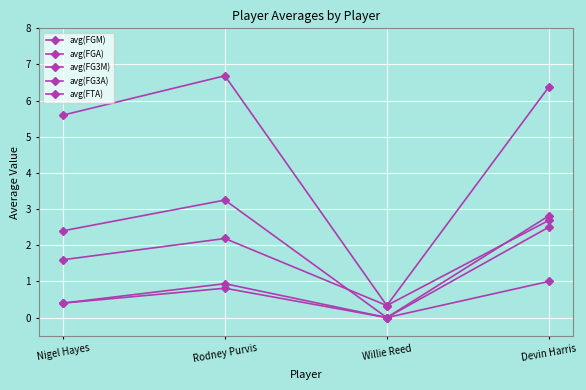

In avg(FGA), how many points are lower than both neighbors (excluding endpoints)?

1